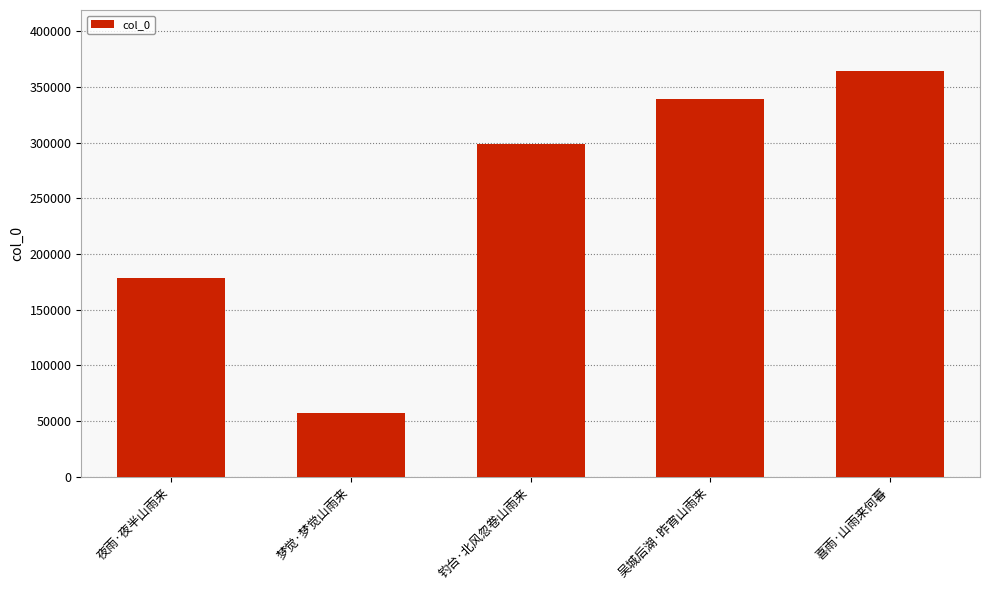

Is it true that the value at 梦觉·梦觉山雨来 is 23641?

False